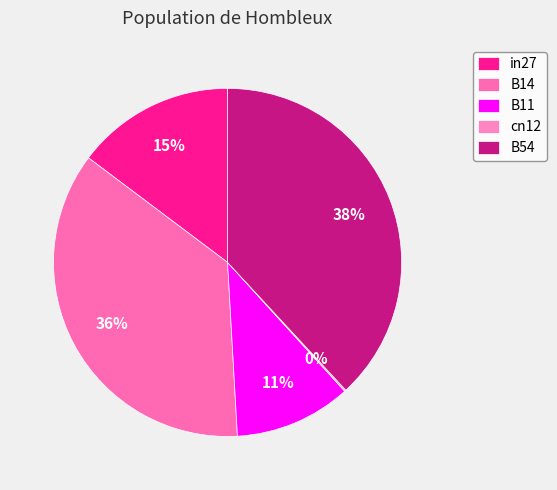

To the nearest percent, what is the average slice percentage?

20%